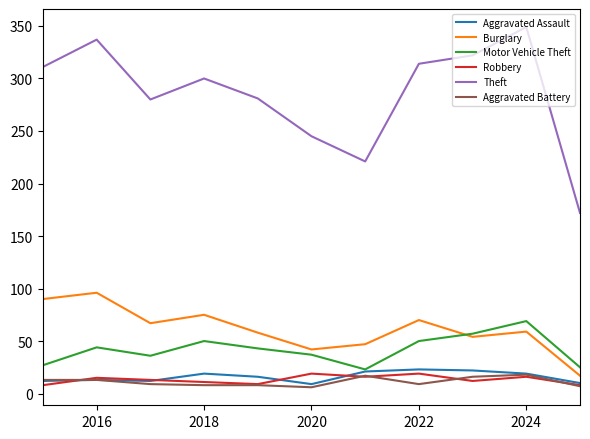

Which series has the largest range (max minus min)?

Theft